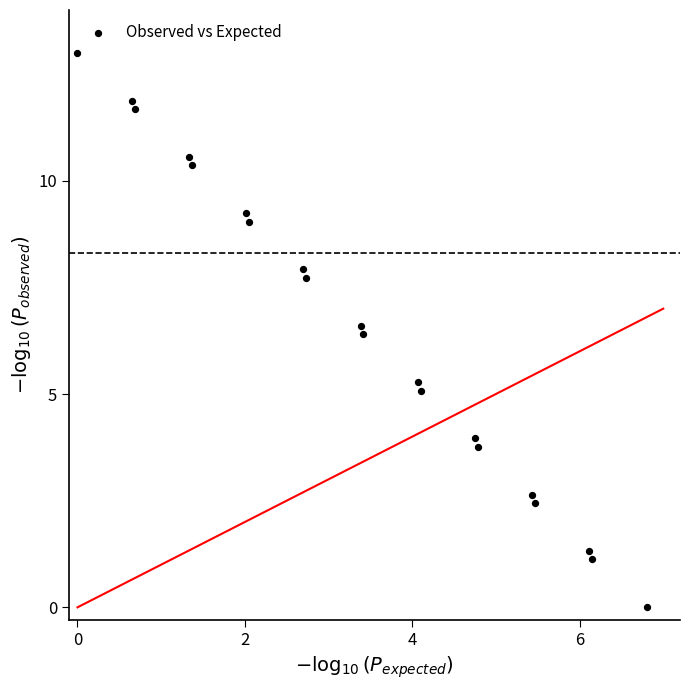

What Y value in the scatter plot is closest to 6?

6.4